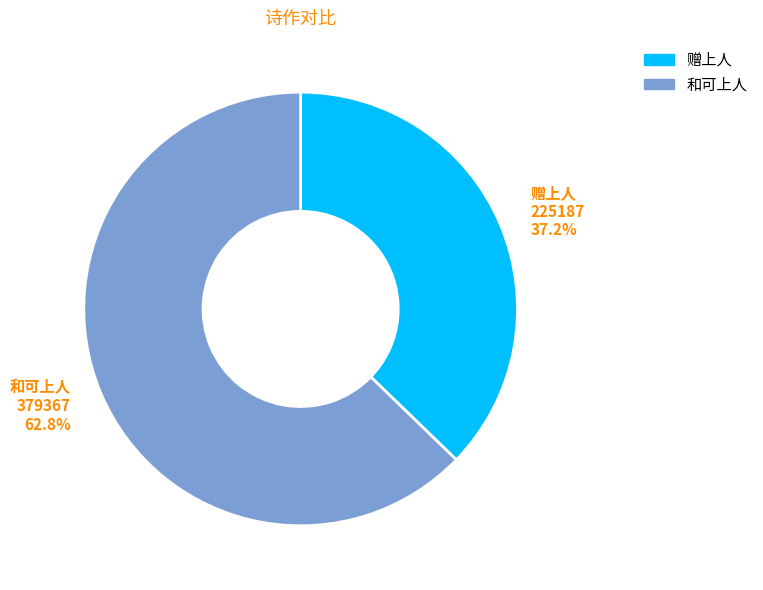

Count the number of slices in the pie.

2